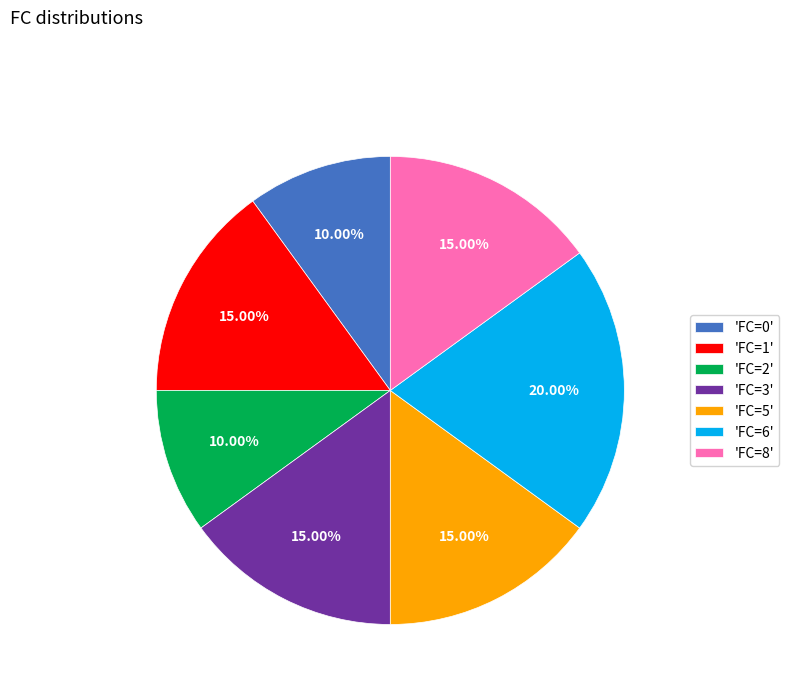

Does 'FC=1' account for over 50% of the chart?

No